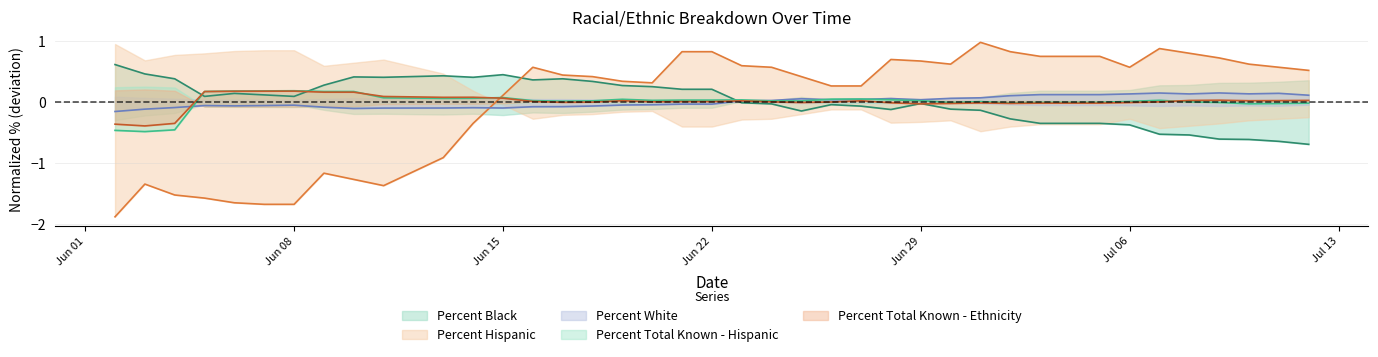

At which label is Percent White closest to 0?

06/23/2020